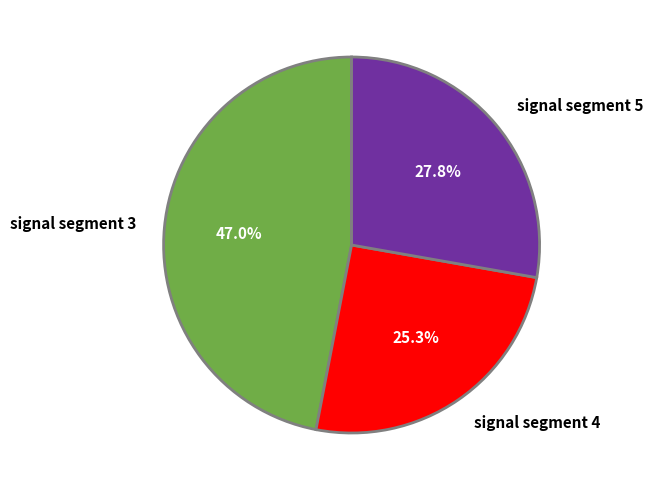

To the nearest percent, what portion does signal segment 5 represent?

28%